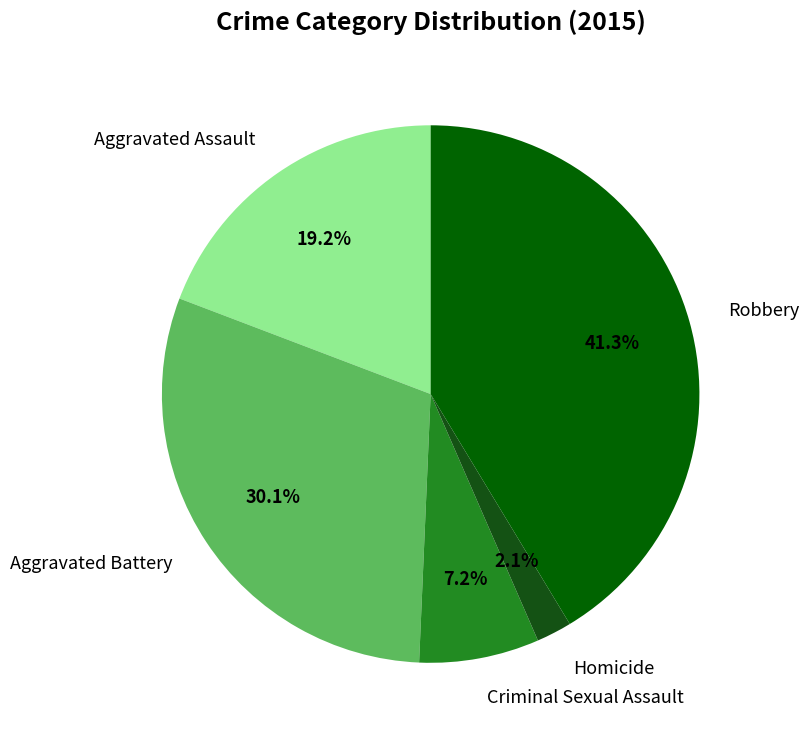

Which has a higher value, Robbery or Aggravated Assault?

Robbery